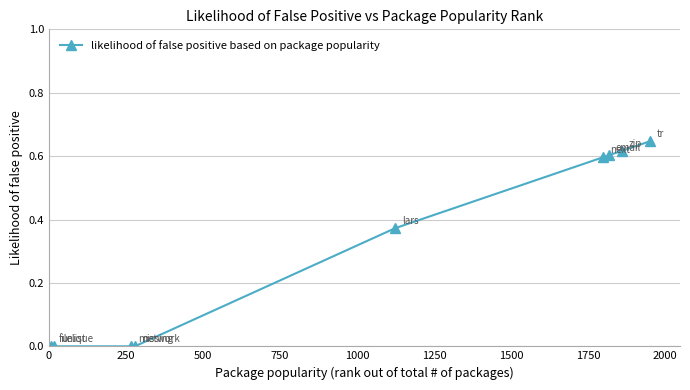

What is the average value?

0.3